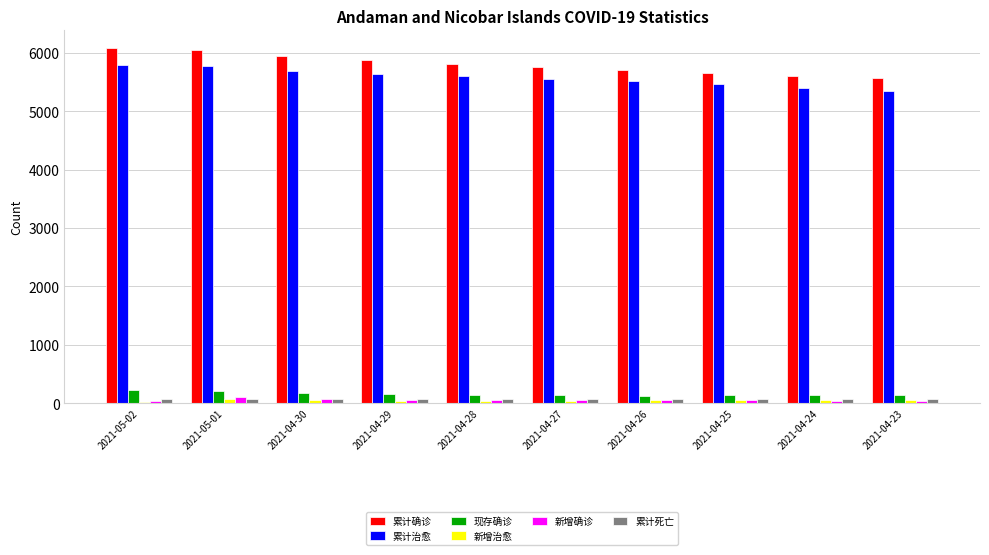

At how many categories does at least one series exceed 4713?

10